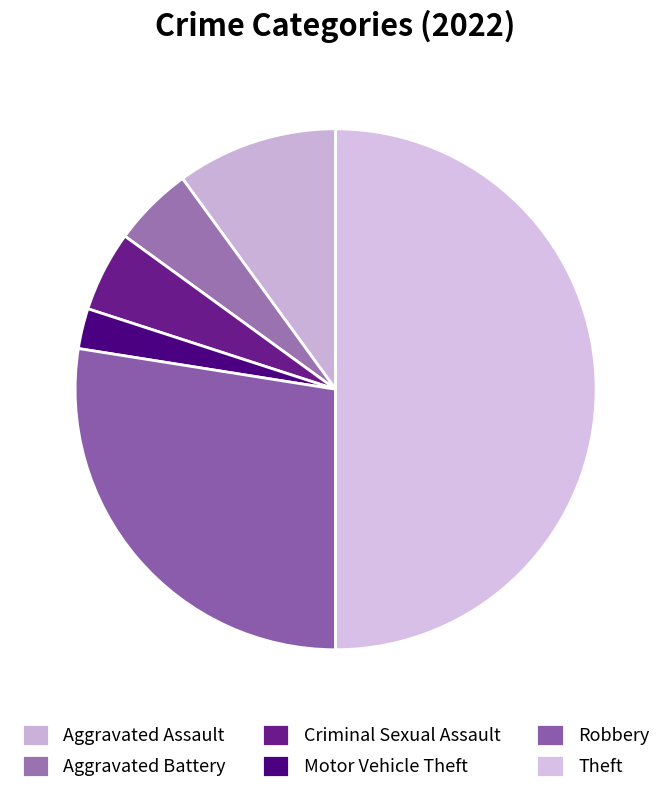

Is Criminal Sexual Assault the majority of the pie?

No